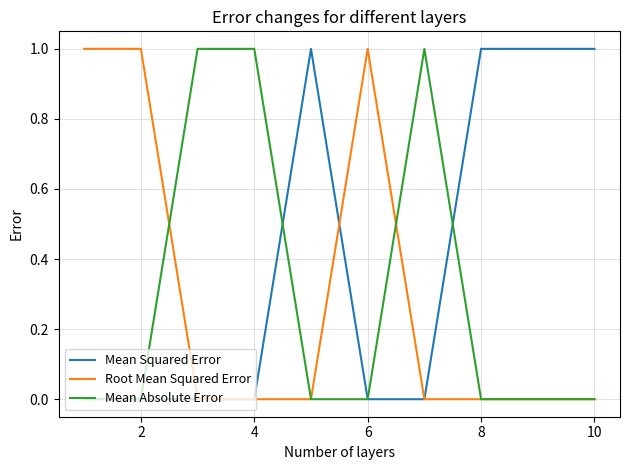

Is this an area chart (filled region under the line)?

No